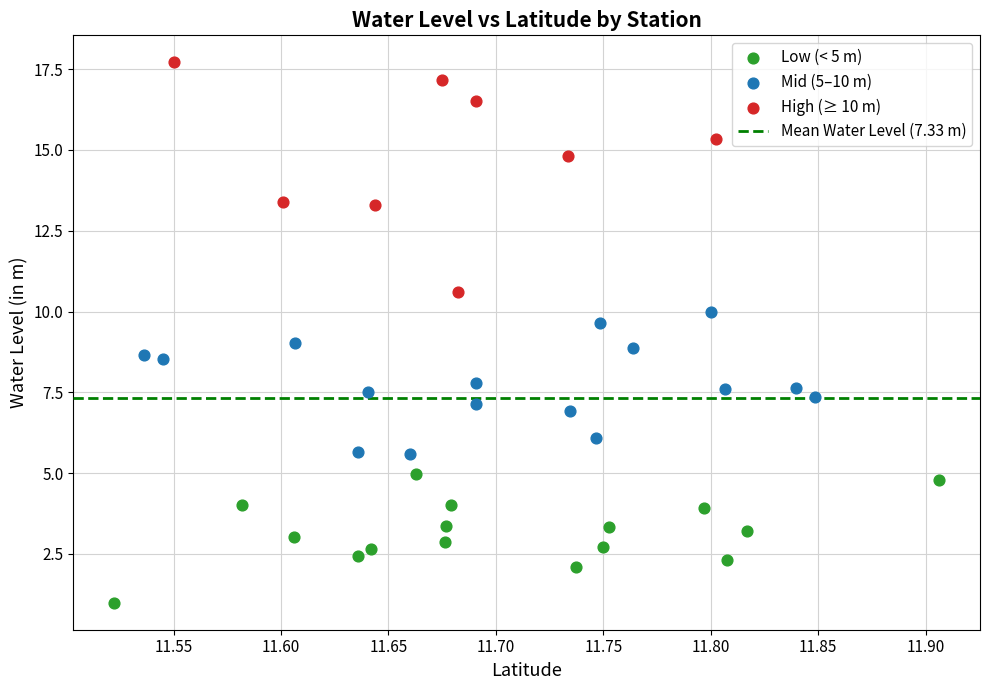

Which series has the largest Y range (max minus min)?

High (≥ 10 m)